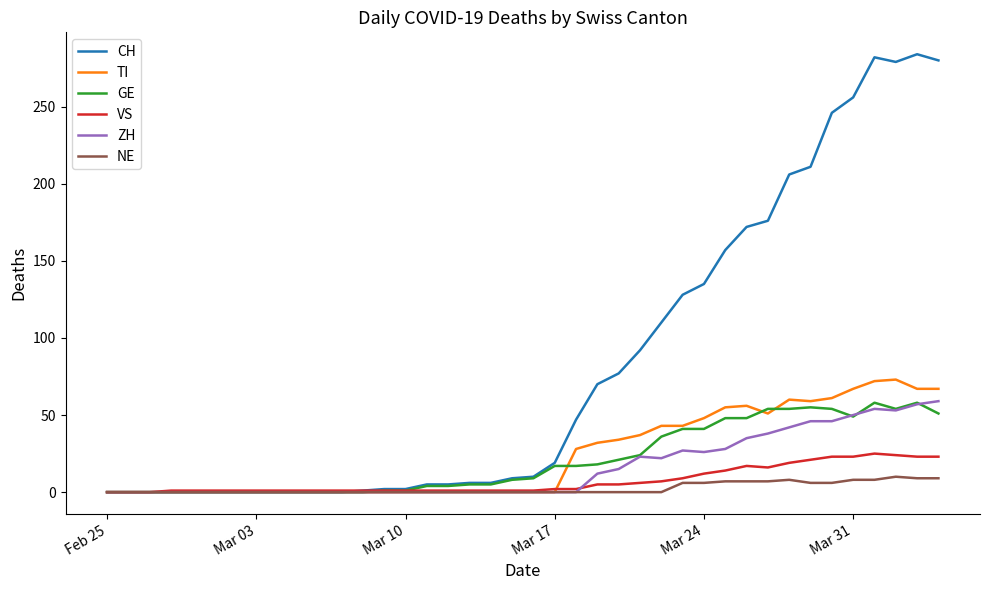

What is the maximum value for CH?

284